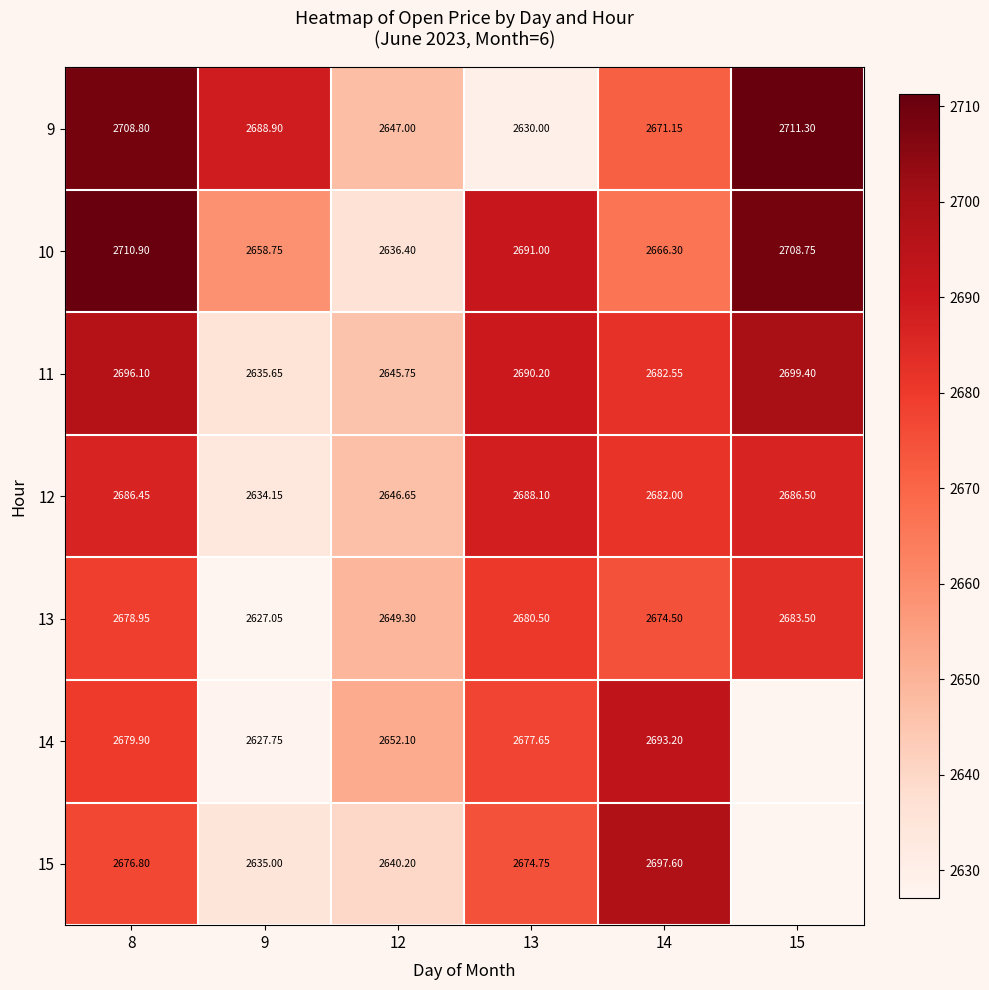

What is the greatest value displayed?

2711.3